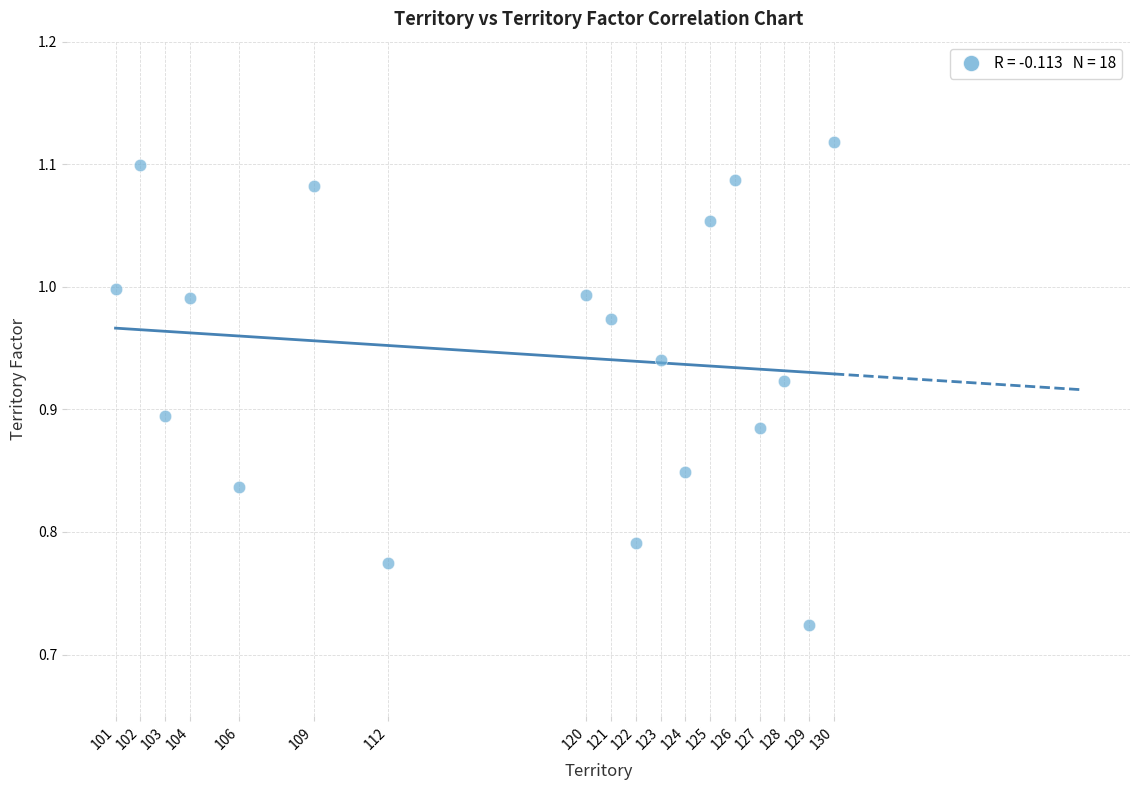

What is the range of Y values (max minus min)?

0.4